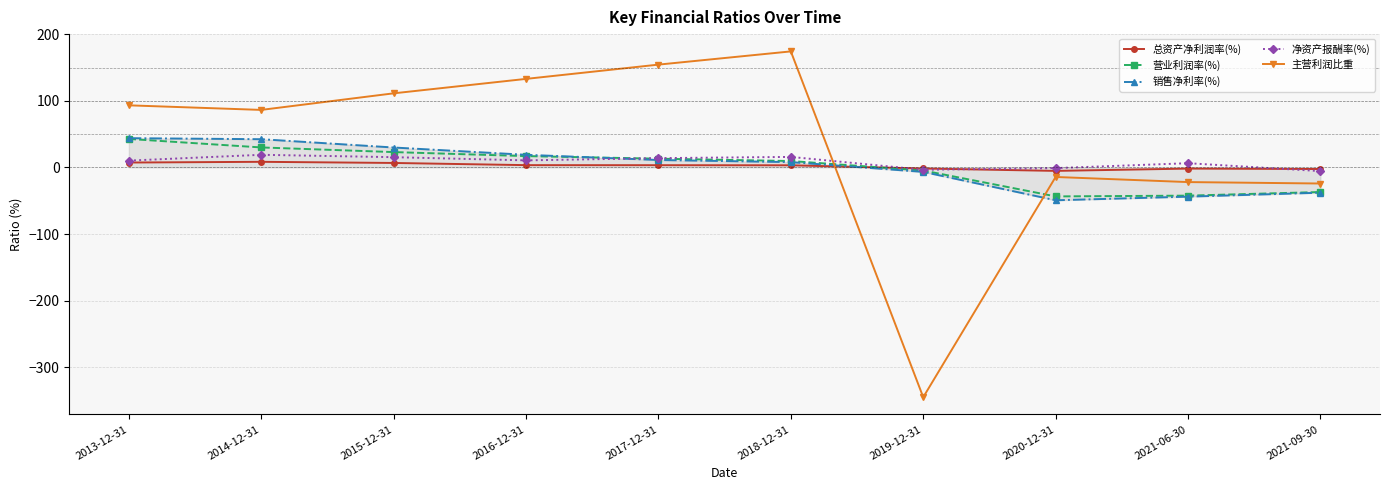

True or false: 主营利润比重 has more than 0 interior local peaks.

True